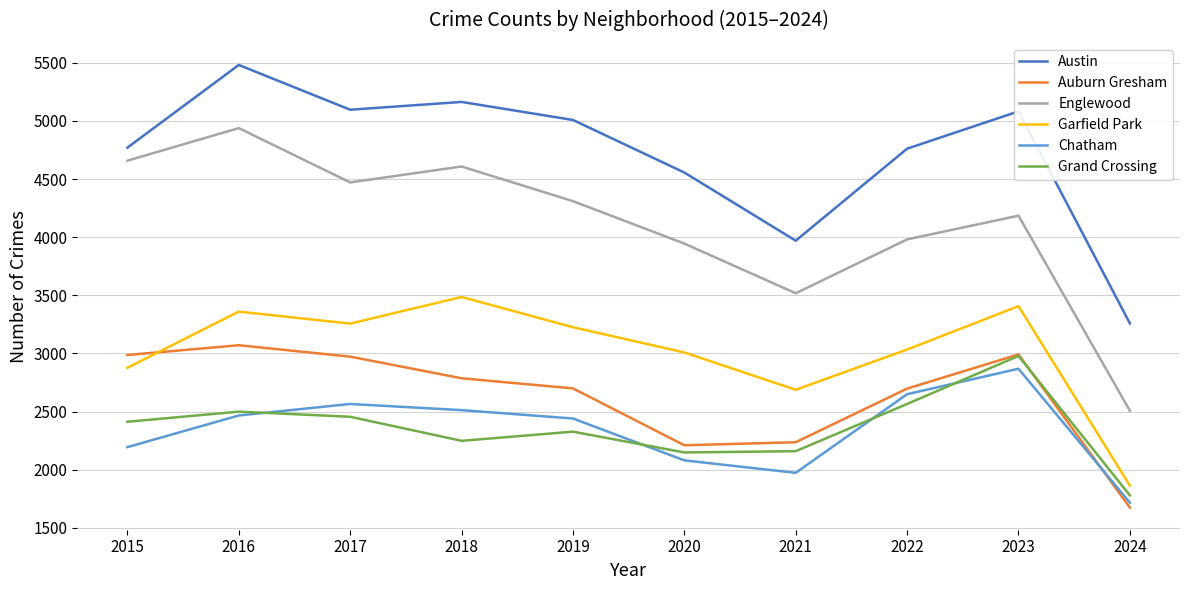

True or false: Austin and Auburn Gresham intersect in this chart.

False